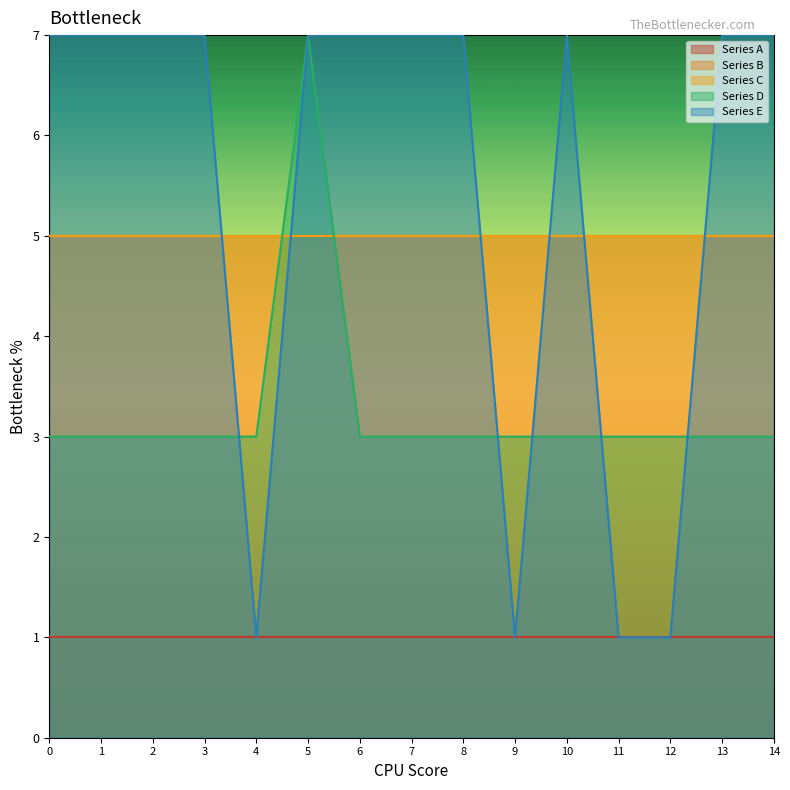

What is the average value of the Row 4 series?

4